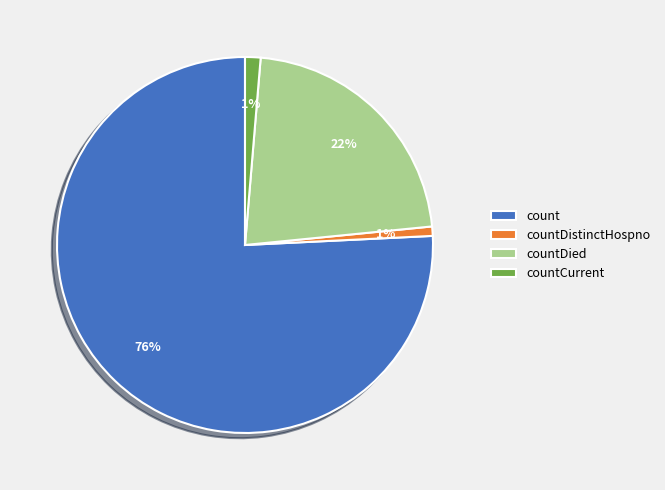

Between countCurrent and count, which is larger?

count